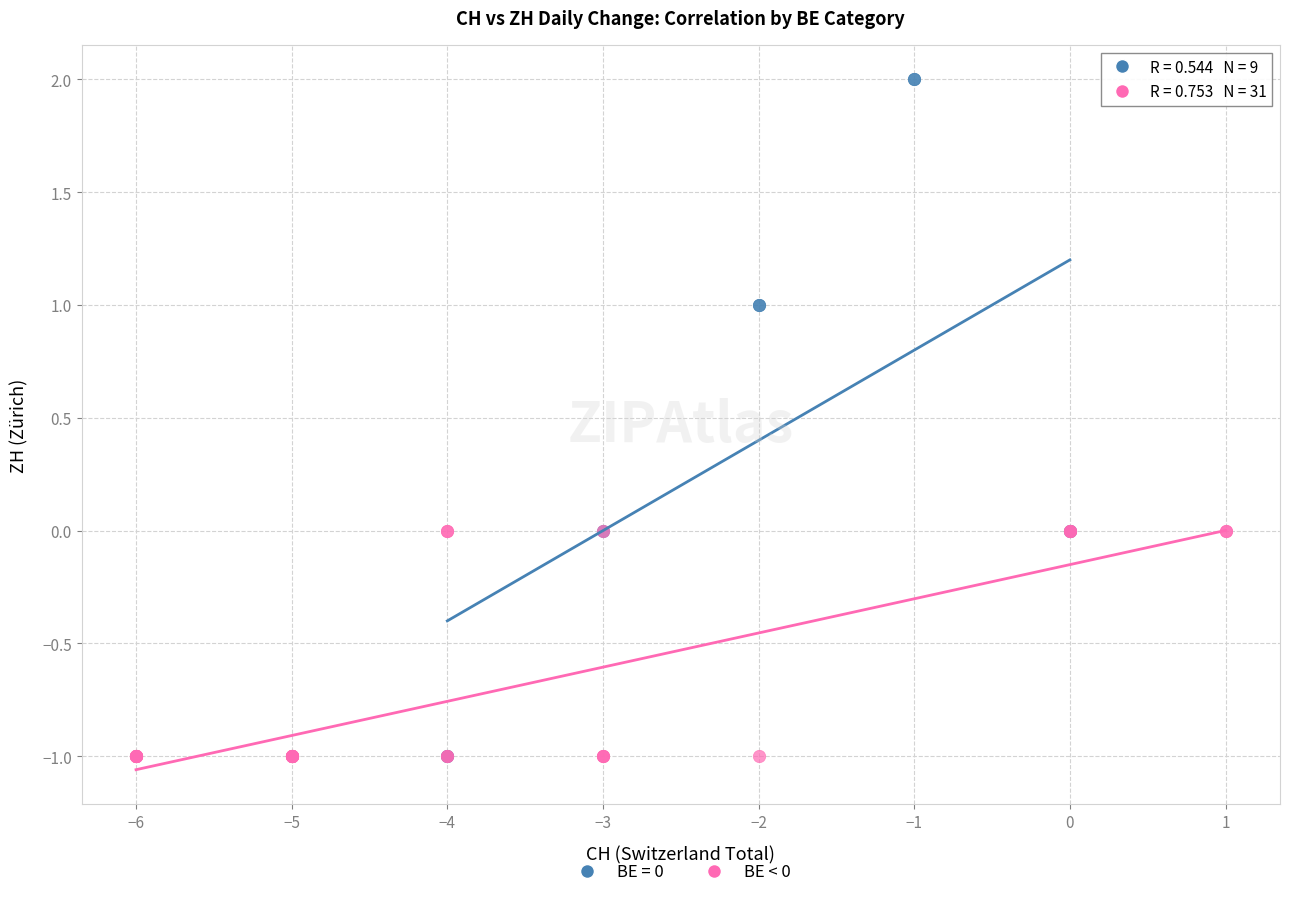

Which series has the largest Y range (max minus min)?

BE = 0